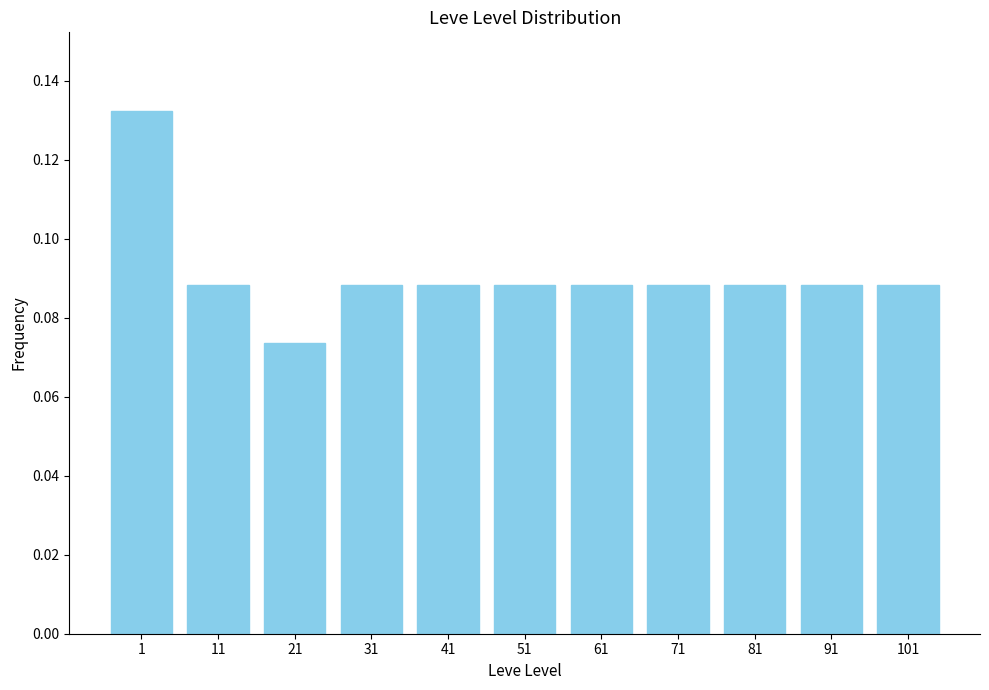

Which label corresponds to the smallest value in the chart?

21